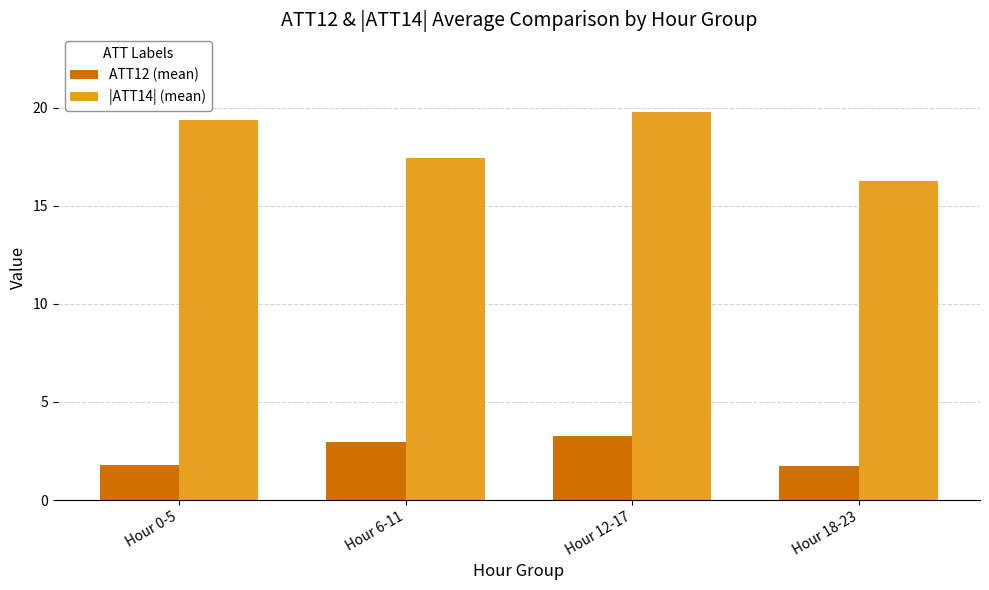

What is the average value of the |ATT14| (mean) series?

18.2